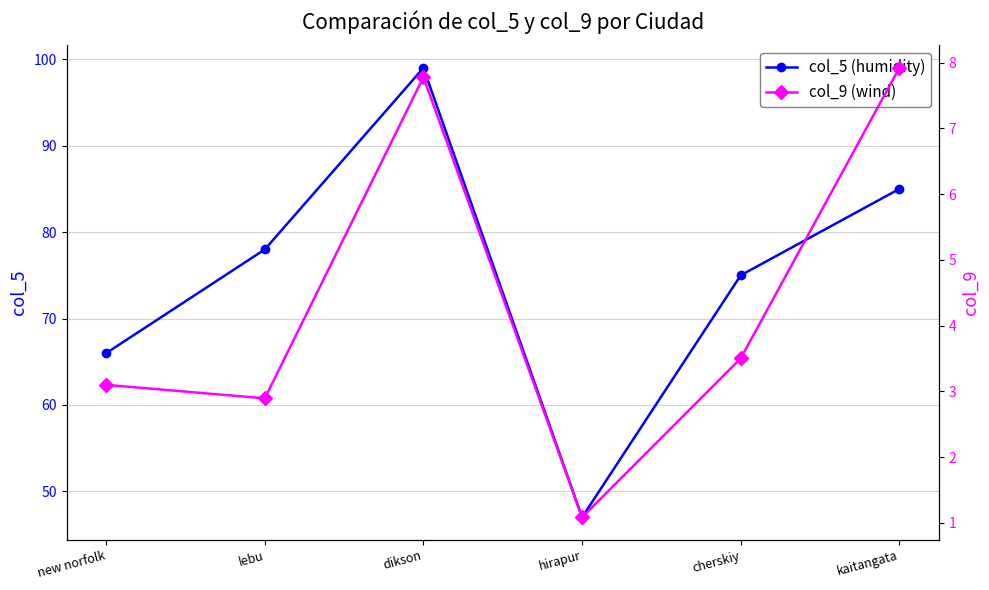

Reading left to right, what are all the values shown in this chart?

col_5 (humidity): 66.0	78.0	99.0	47.0	75.0	85.0
col_9 (wind): 3.1	2.9	7.8	1.1	3.5	7.9